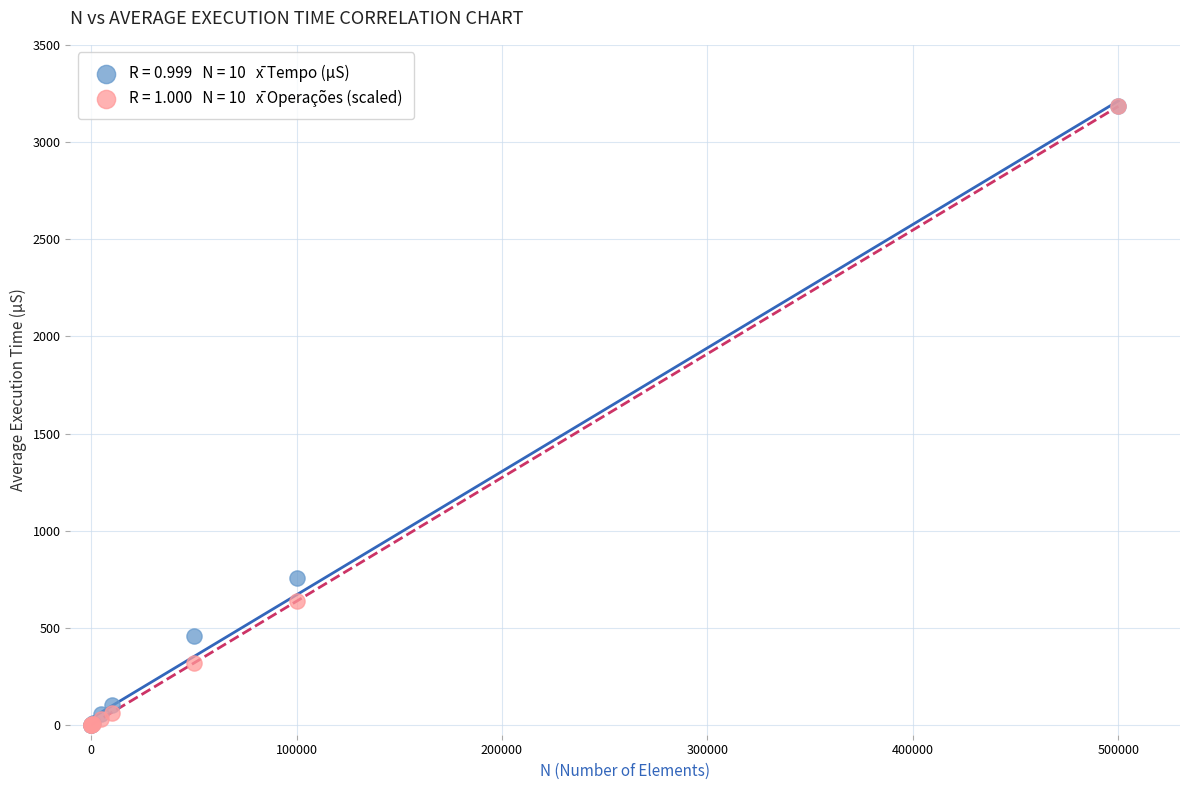

Across all series, what Y value is closest to 1591?

754.9